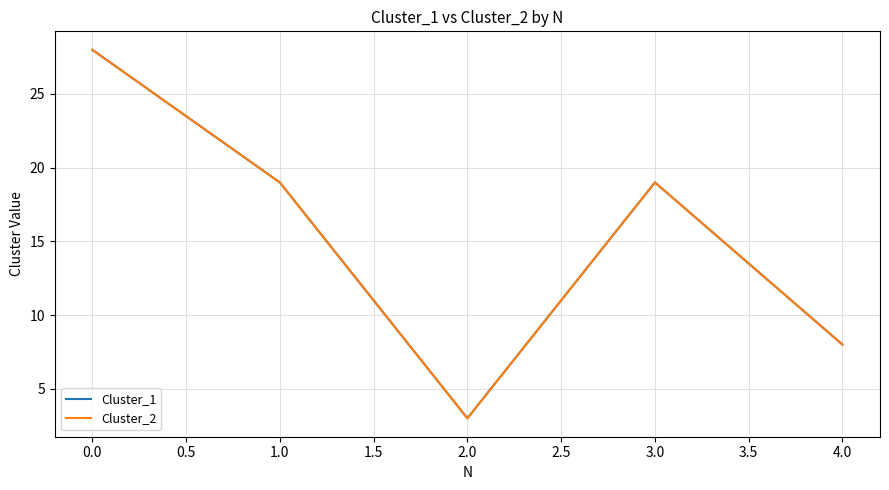

What is the total value across all series at 1.0?

38